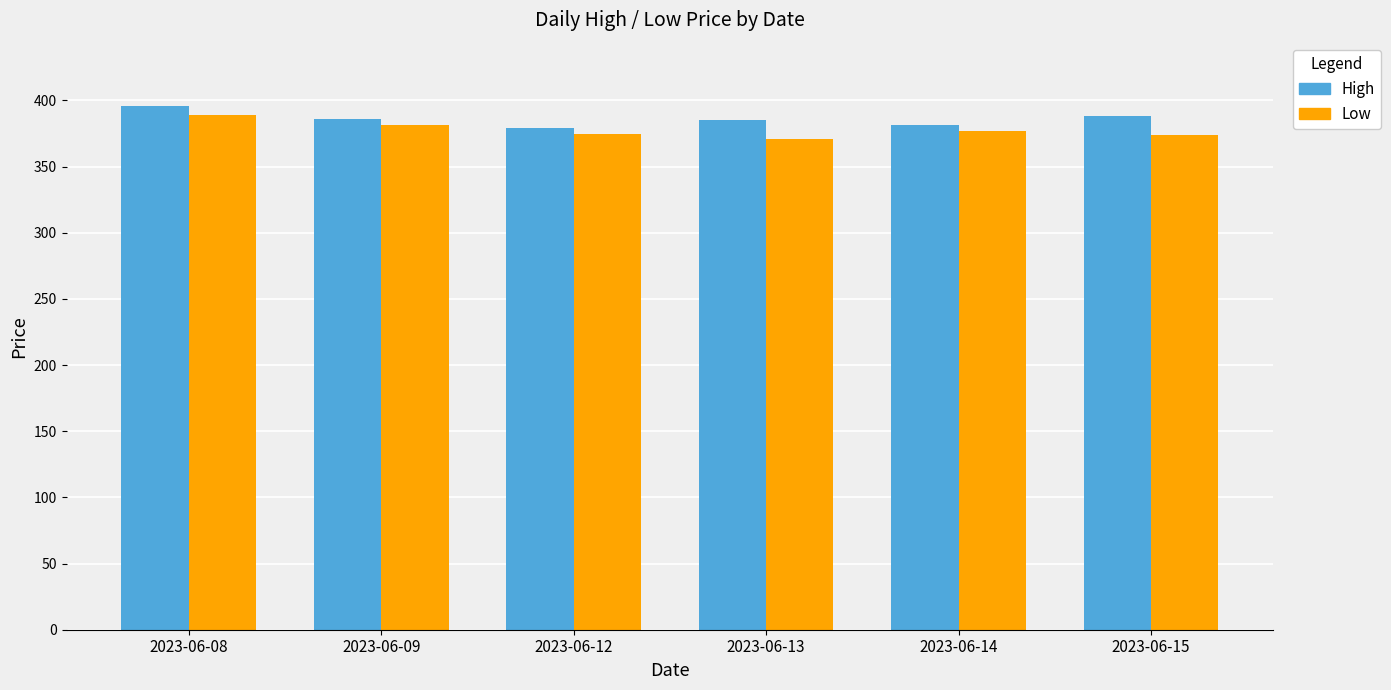

What is the difference between the second highest and minimum values in the High series?

8.6